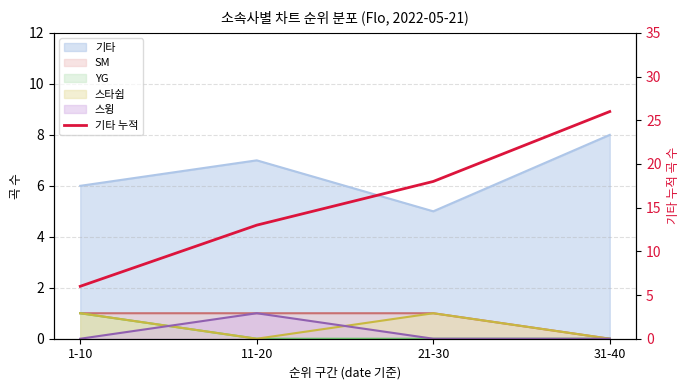

What is the difference between the second highest and second lowest values?

5